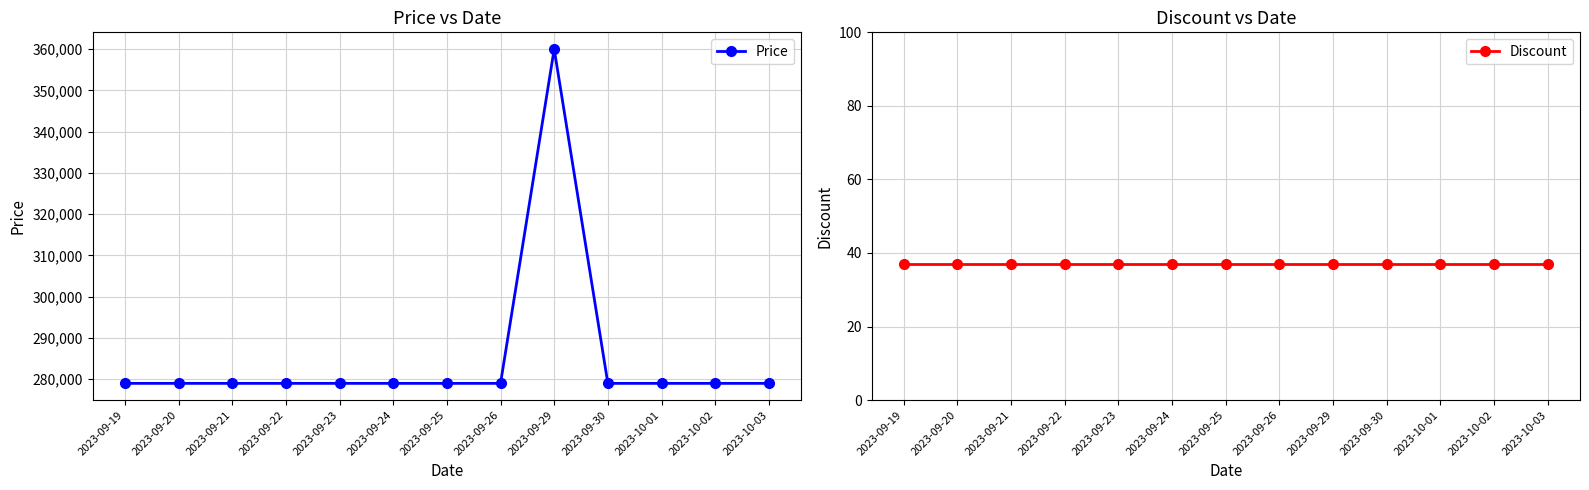

True or false: Discount and Price cross at least once.

False